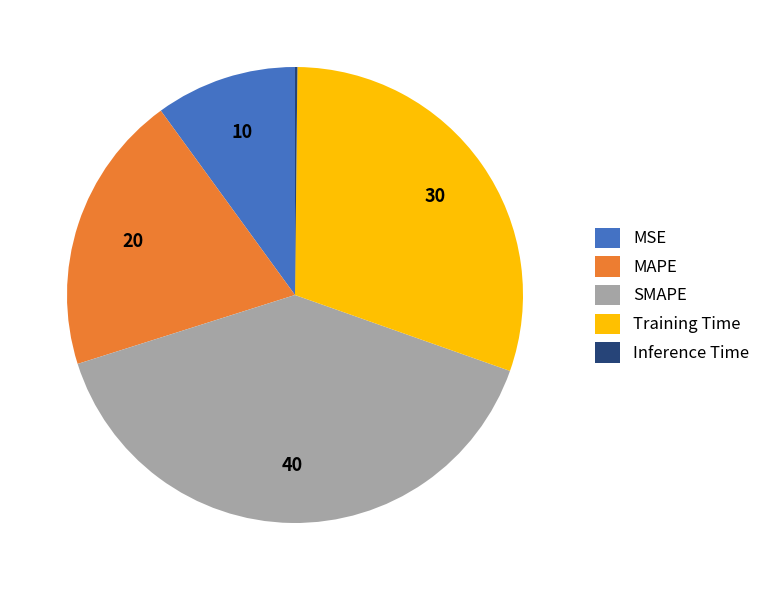

What is the largest slice in the pie chart?

SMAPE